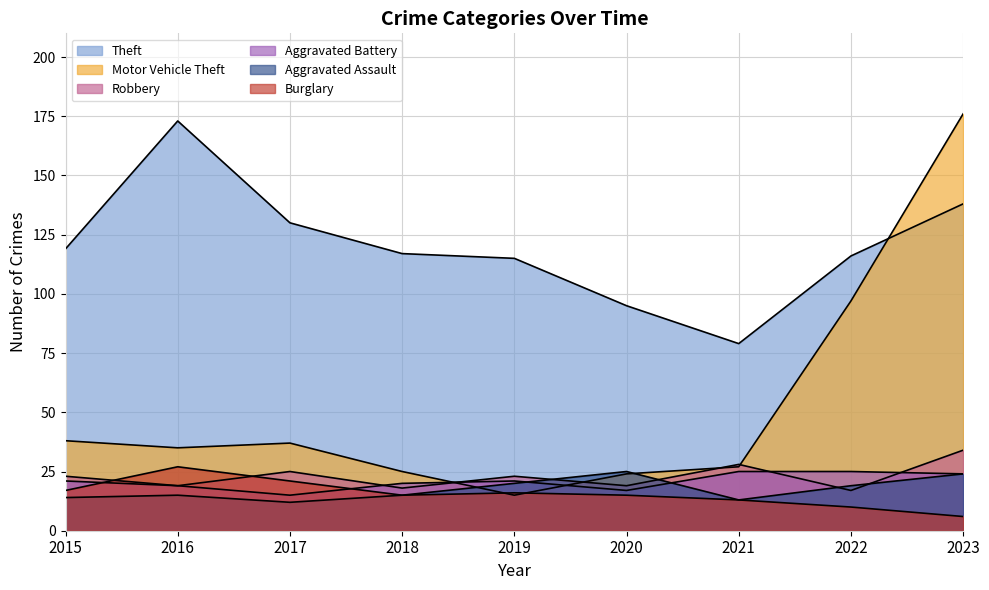

What is the value of the Robbery point at the 9th from the left?

34